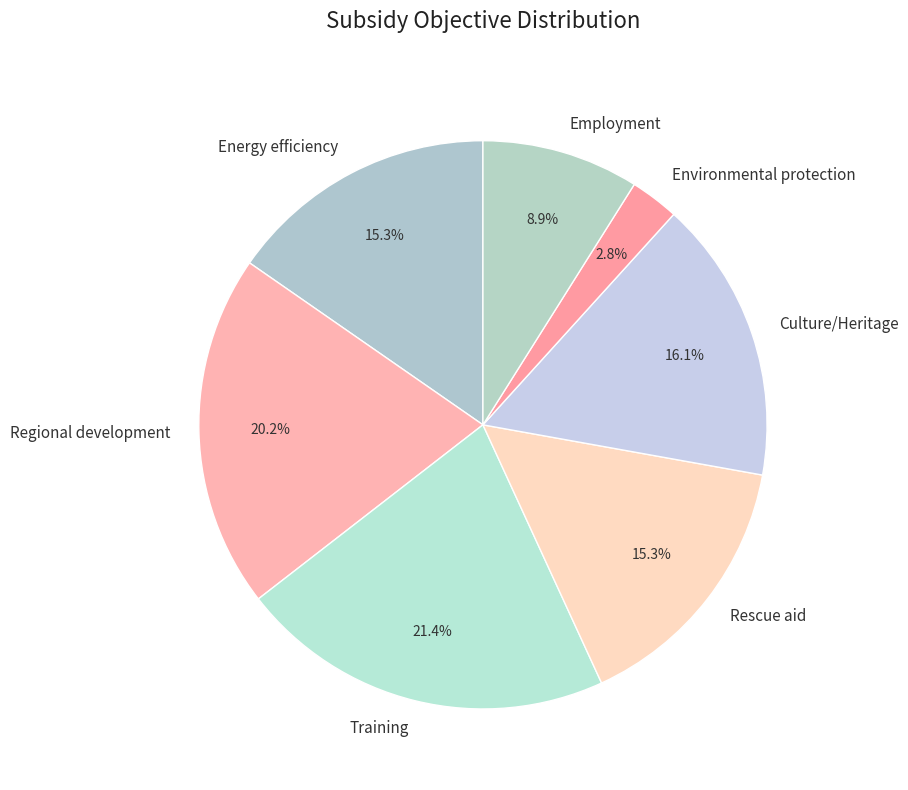

The Rescue aid slice represents 27% of the pie. True or false?

False